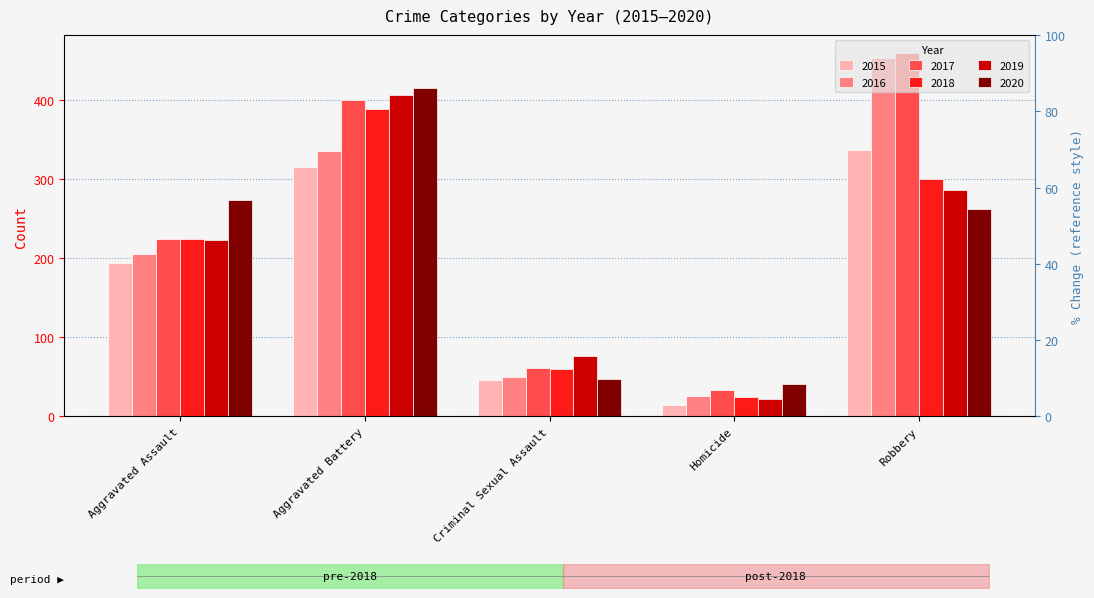

What is the difference between the second highest and minimum values in the 2018 series?

276